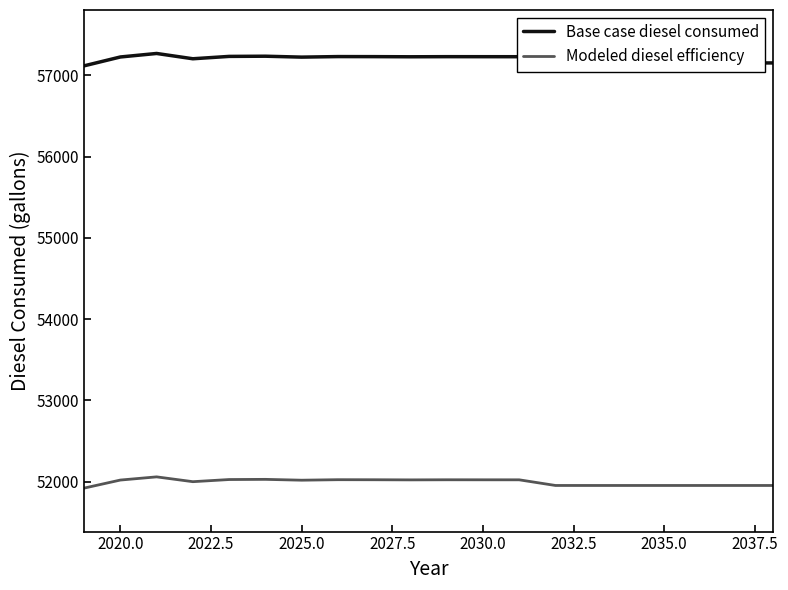

True or false: Modeled diesel efficiency and Base case diesel consumed intersect in this chart.

False